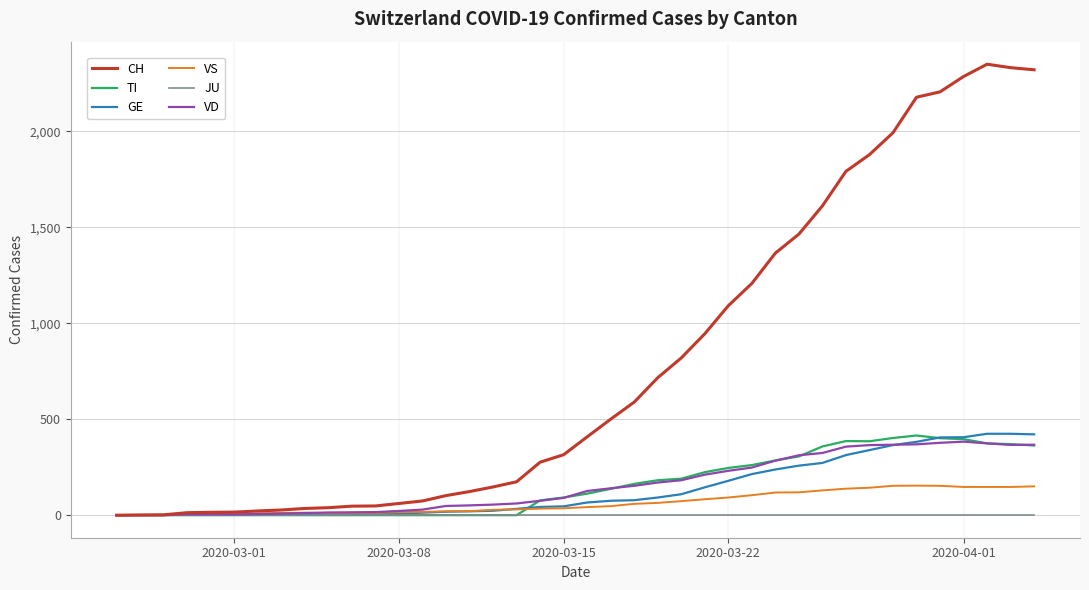

Which series has the largest total across all categories?

CH